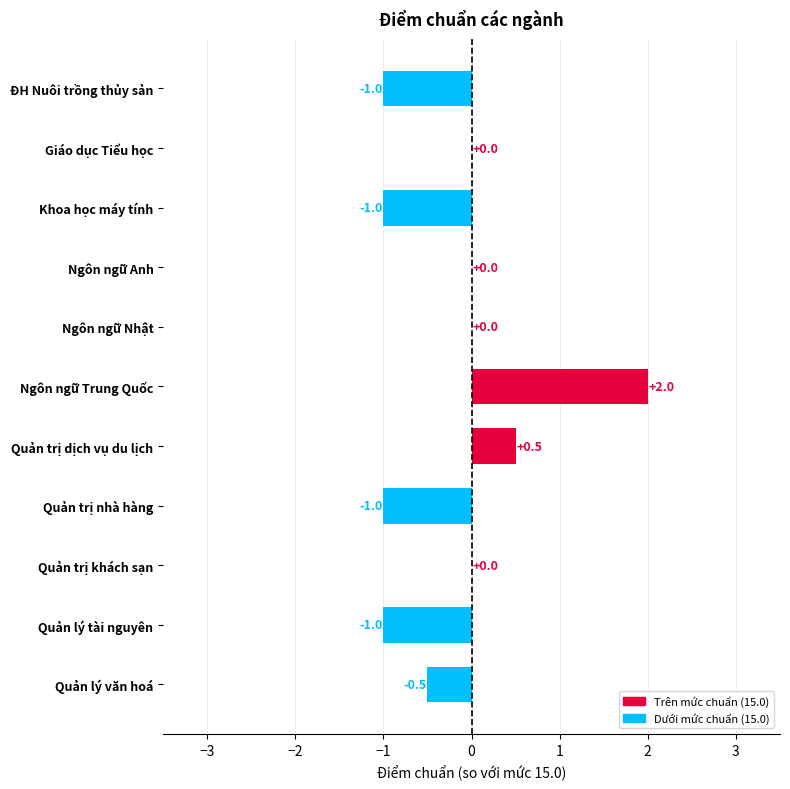

Which category has the highest value across all series?

Ngôn ngữ Trung Quốc